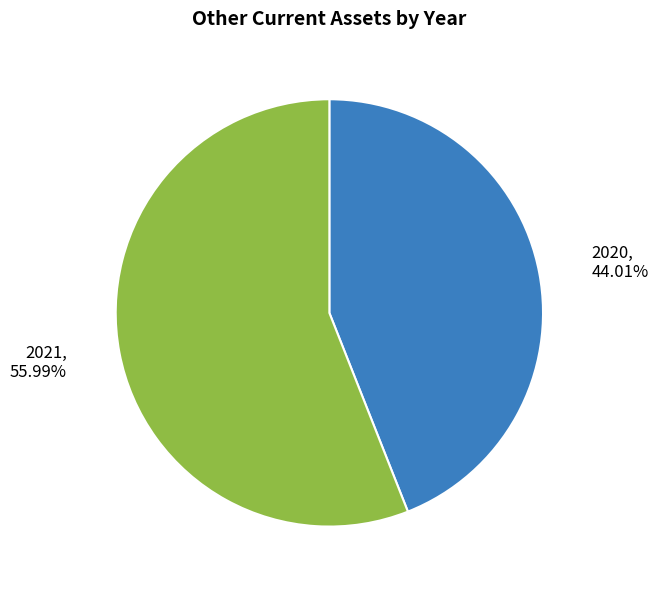

How many slices are in this pie chart?

2